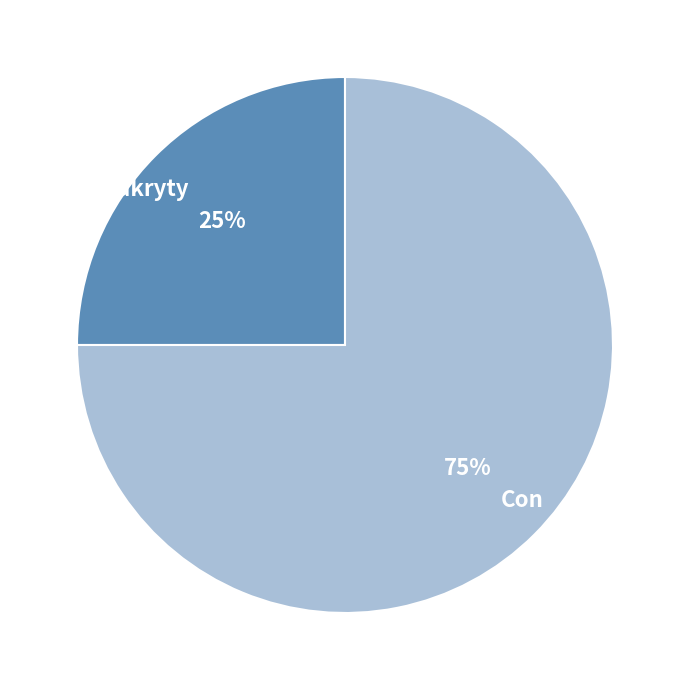

Is the sum of Con and Odkryty greater than half?

Yes